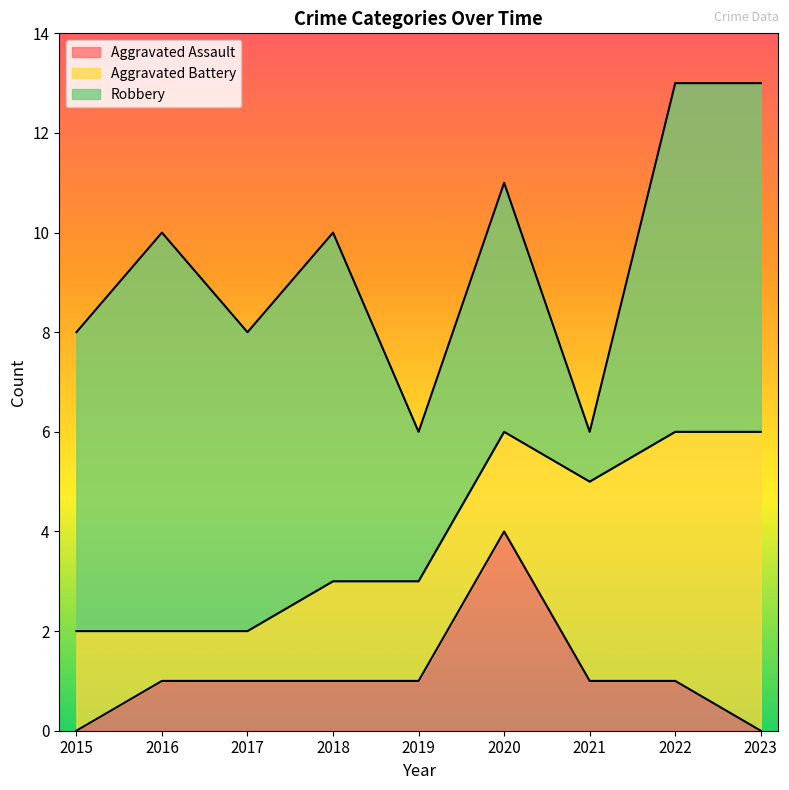

Reading left to right, extract all data points from this chart.

Aggravated Assault: 0	1	1	1	1	4	1	1	0
Aggravated Battery: 2	1	1	2	2	2	4	5	6
Robbery: 6	8	6	7	3	5	1	7	7